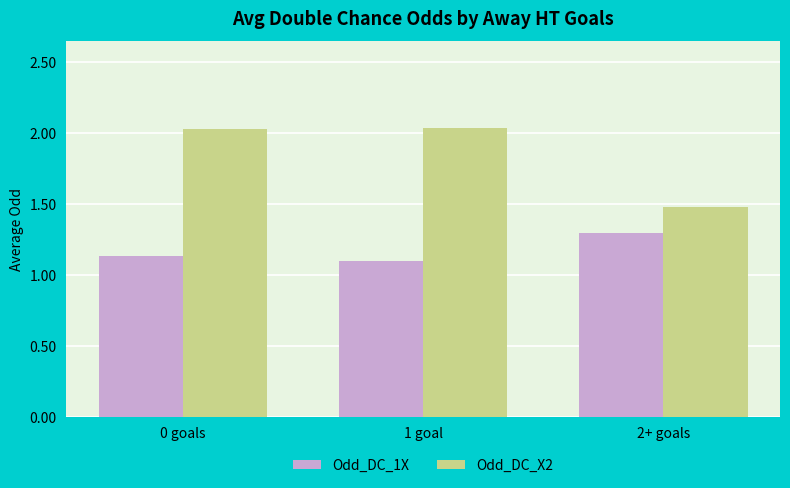

What is the total value across all series at 0 goals?

3.2